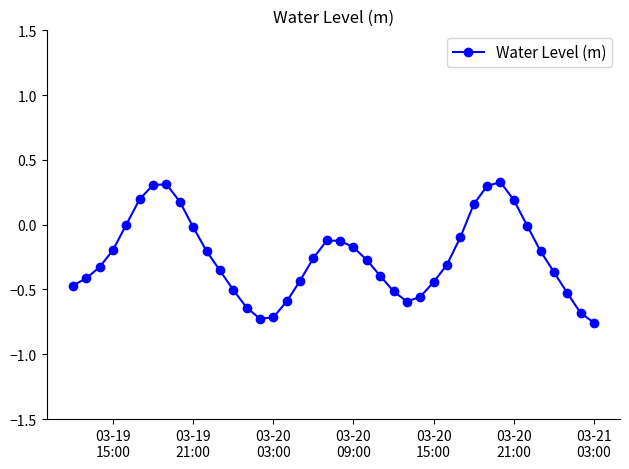

True or false: the data has more than 1 interior local peaks.

True